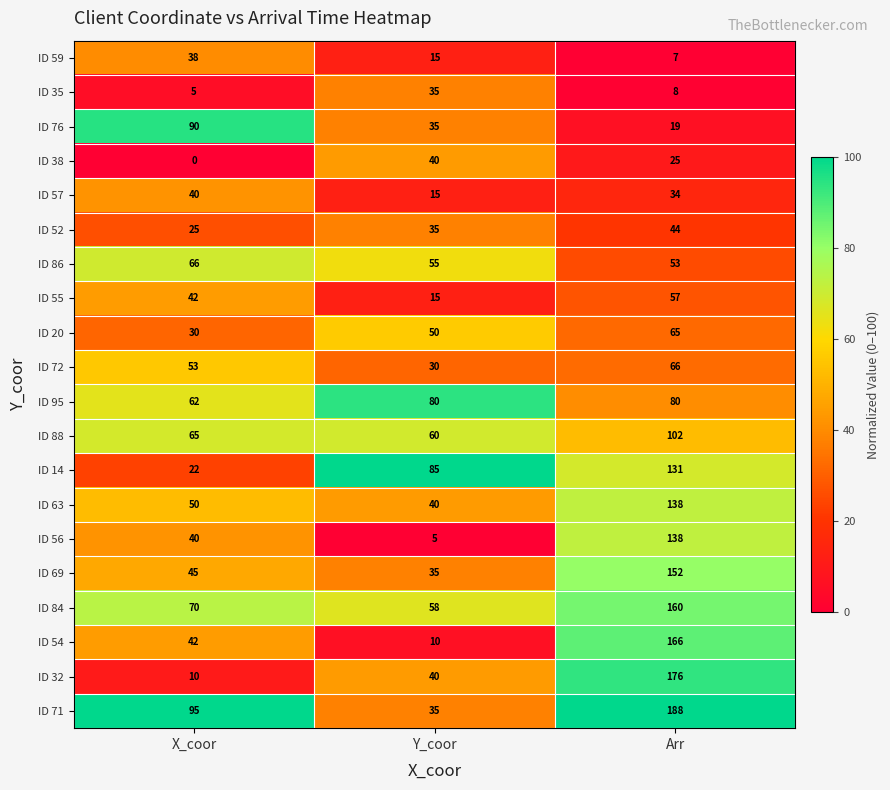

At how many categories does at least one series exceed 90?

2